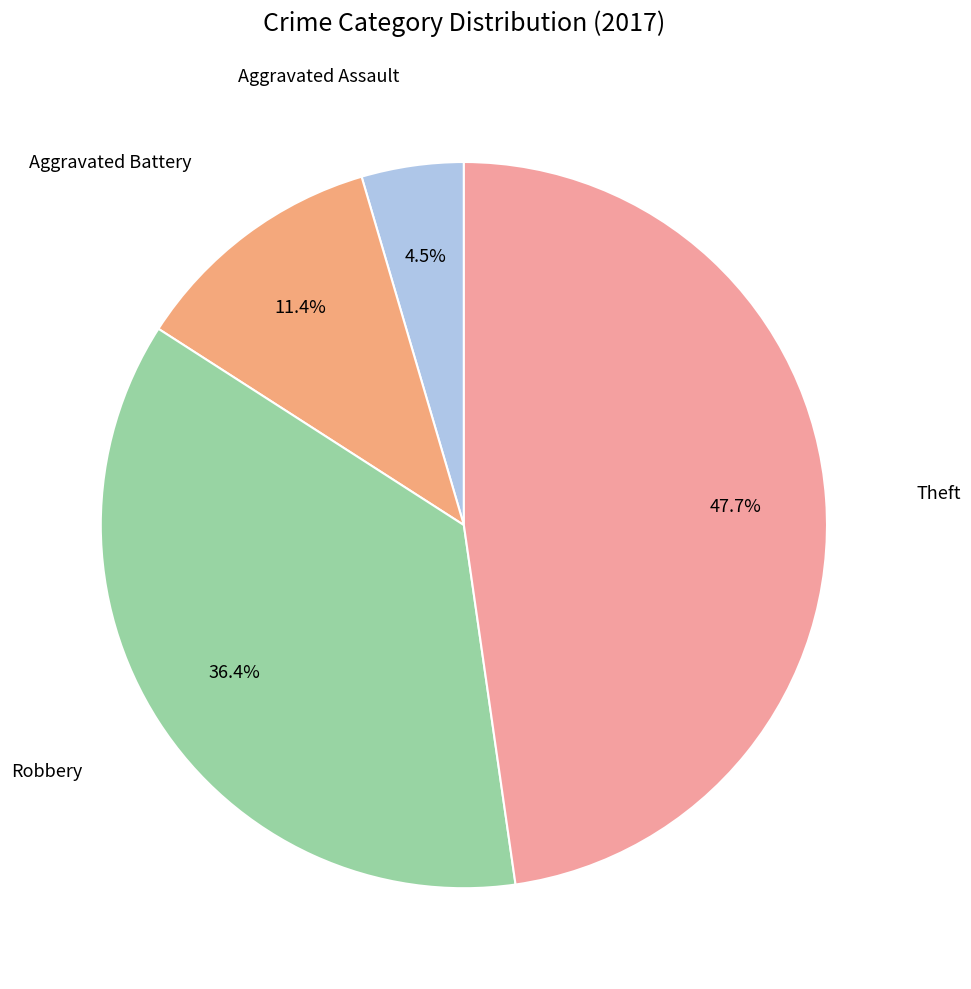

To the nearest percent, what is the average slice percentage?

25%